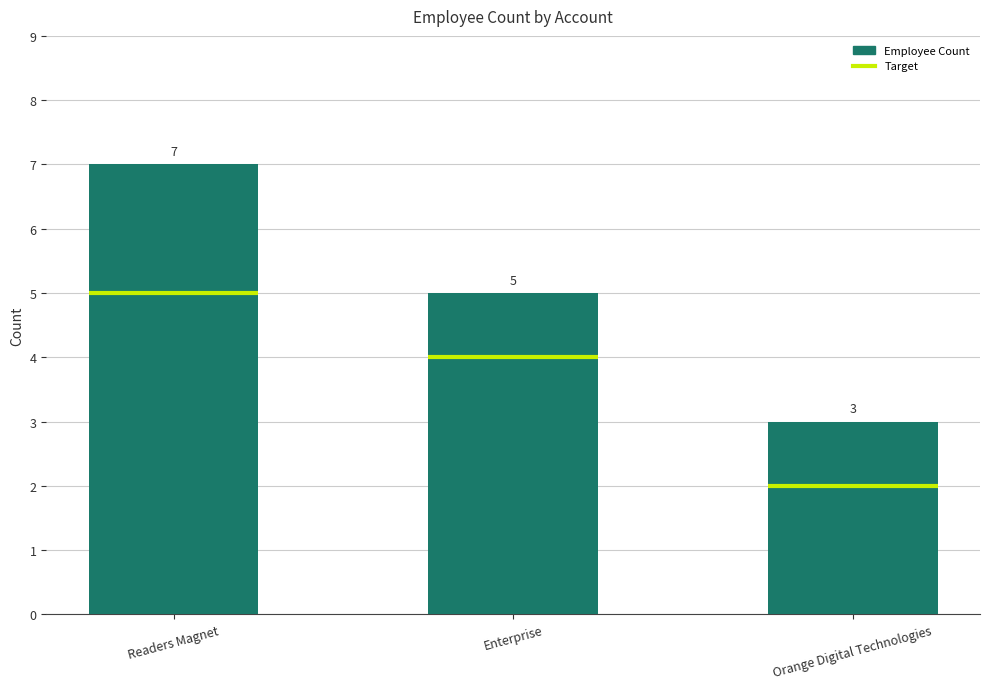

Which category has the highest value across all series?

Readers Magnet